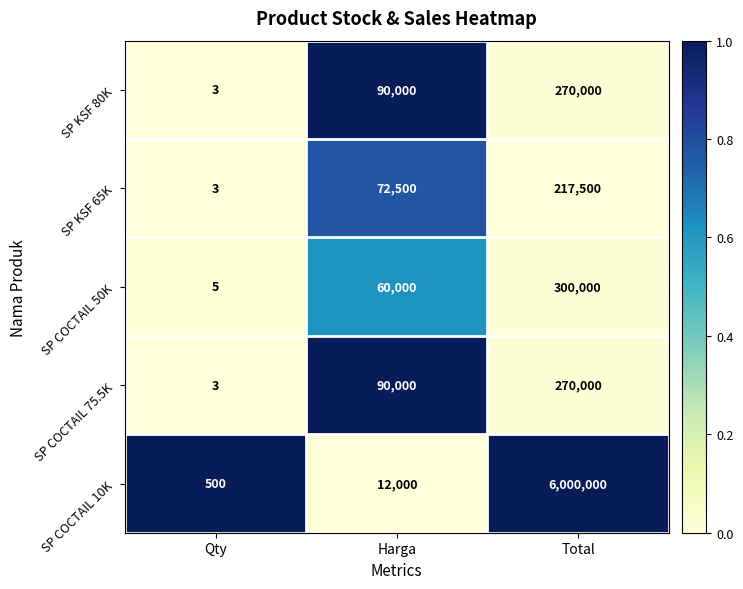

What is the spread (max minus min) of values at Qty?

497